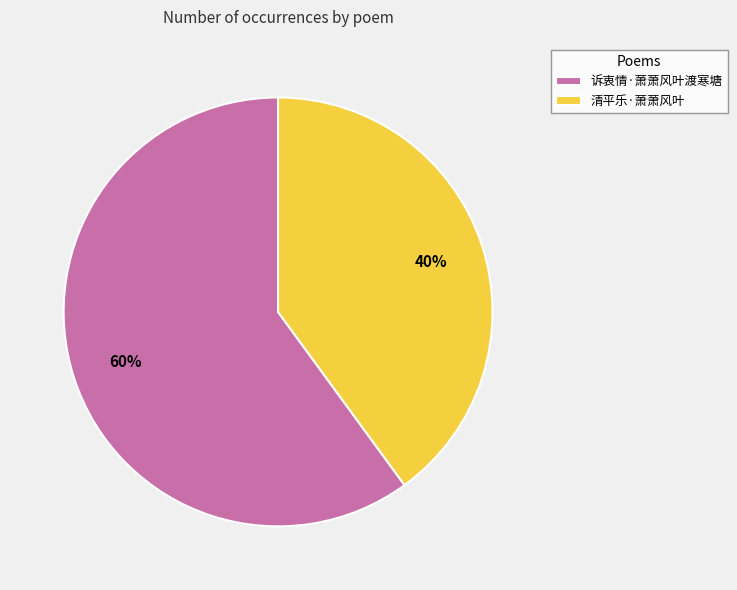

Which category accounts for the majority?

诉衷情·萧萧风叶渡寒塘